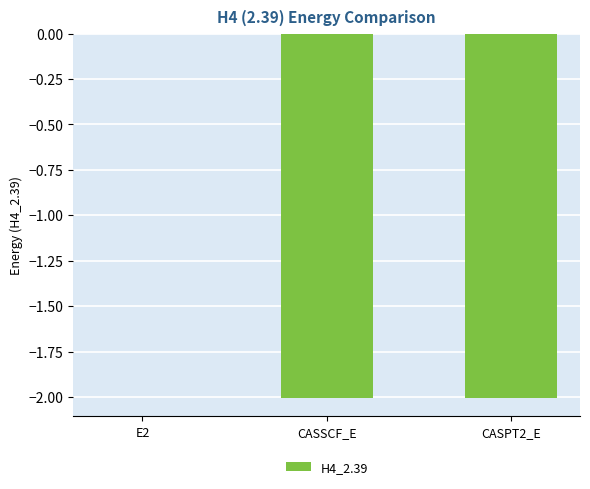

True or false: the data shows -0.7 at CASPT2_E.

False